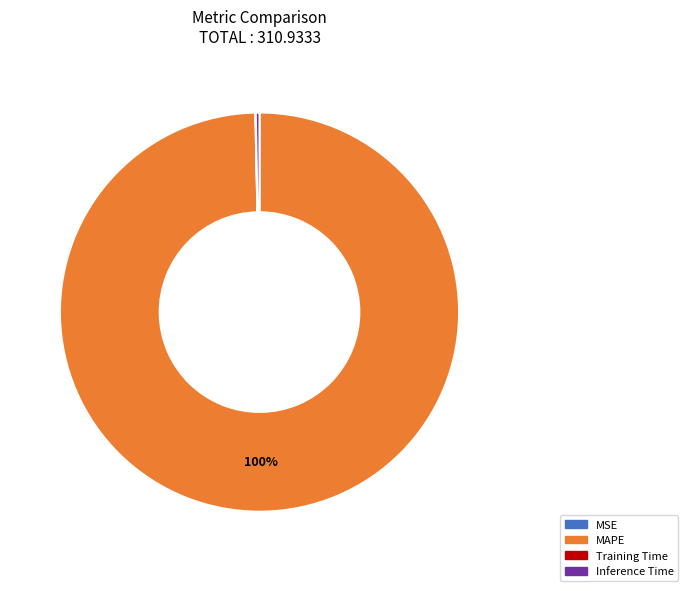

To the nearest percent, what is the average slice percentage?

25%